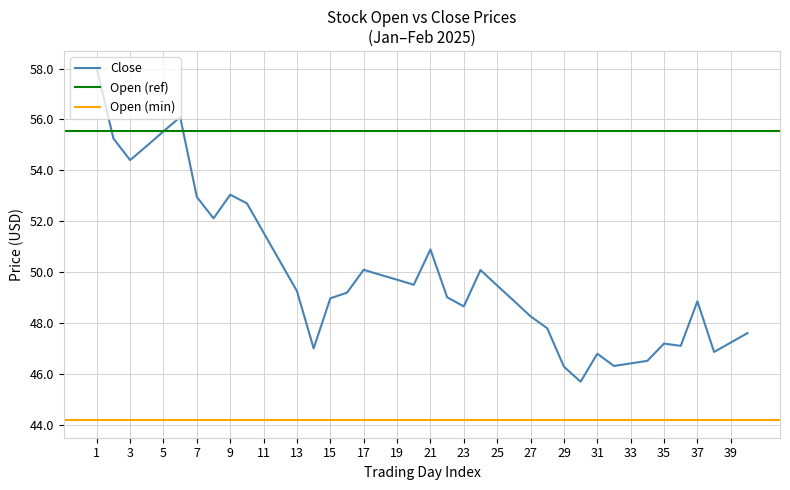

True or false: the data shows 48.9 at 2025-01-26.

True